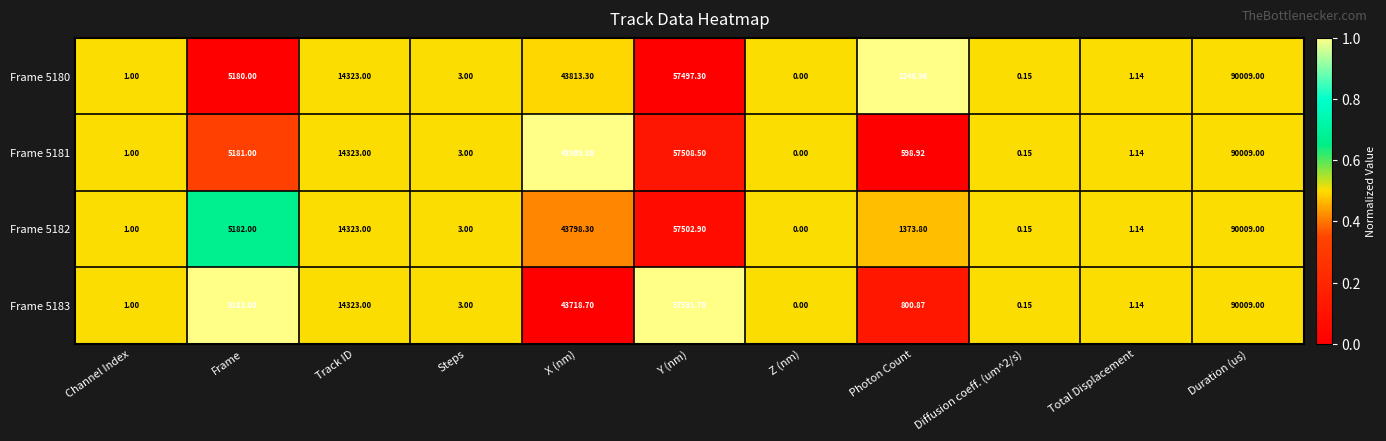

Where does the Frame 5181 series first go above 598?

Frame